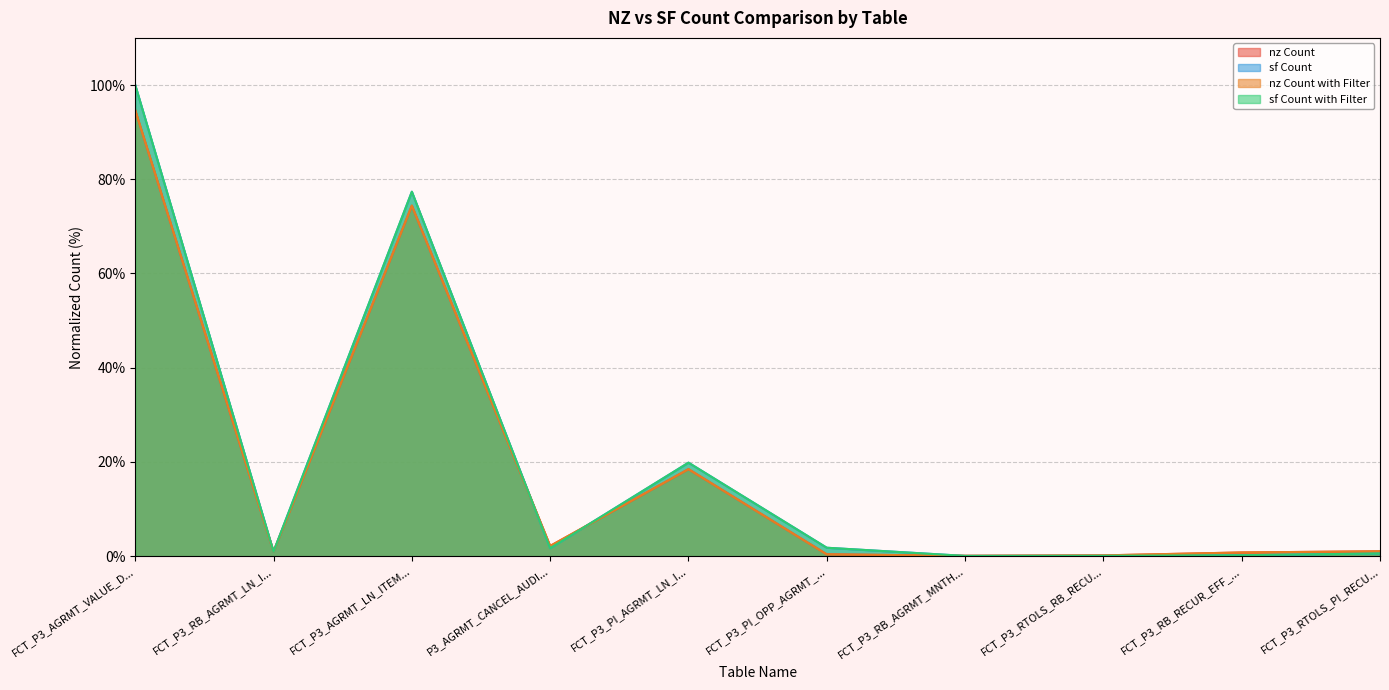

What are all the series names shown in the legend?

nz Count, sf Count, nz Count with Filter, sf Count with Filter